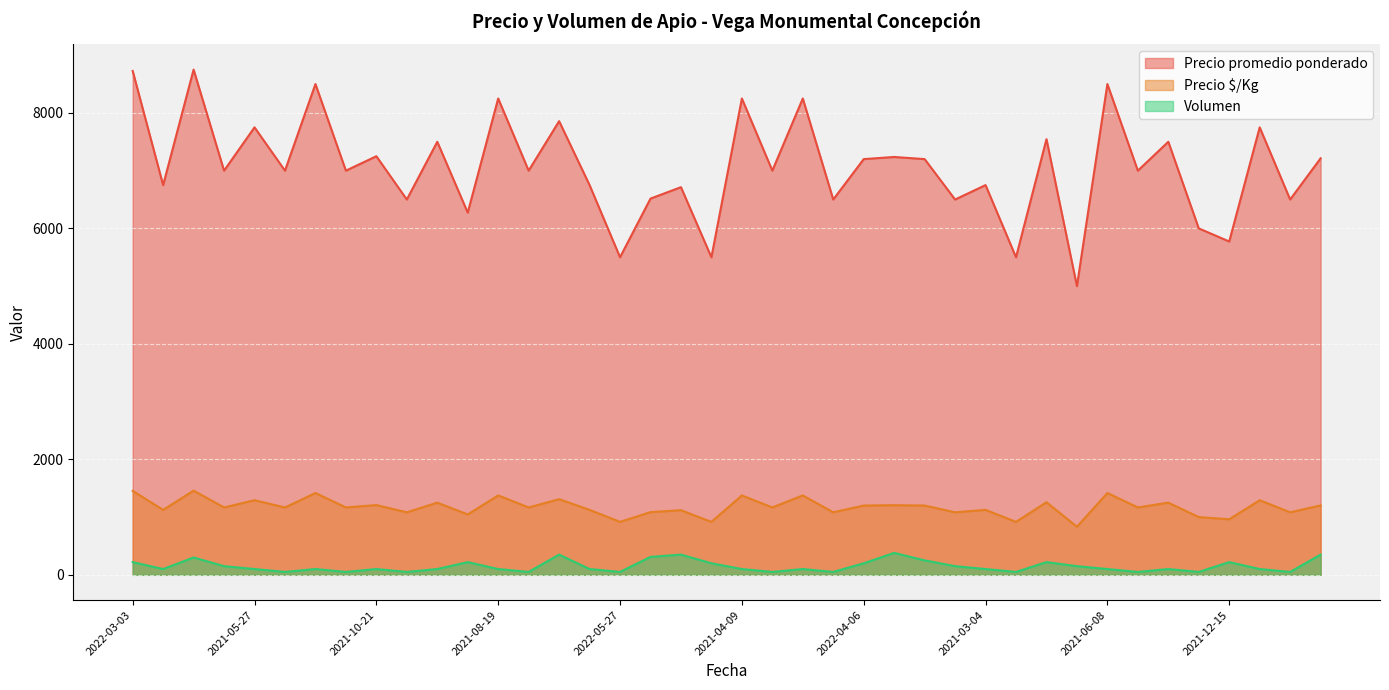

Where is Volumen nearest to the value 215?

2022-03-03